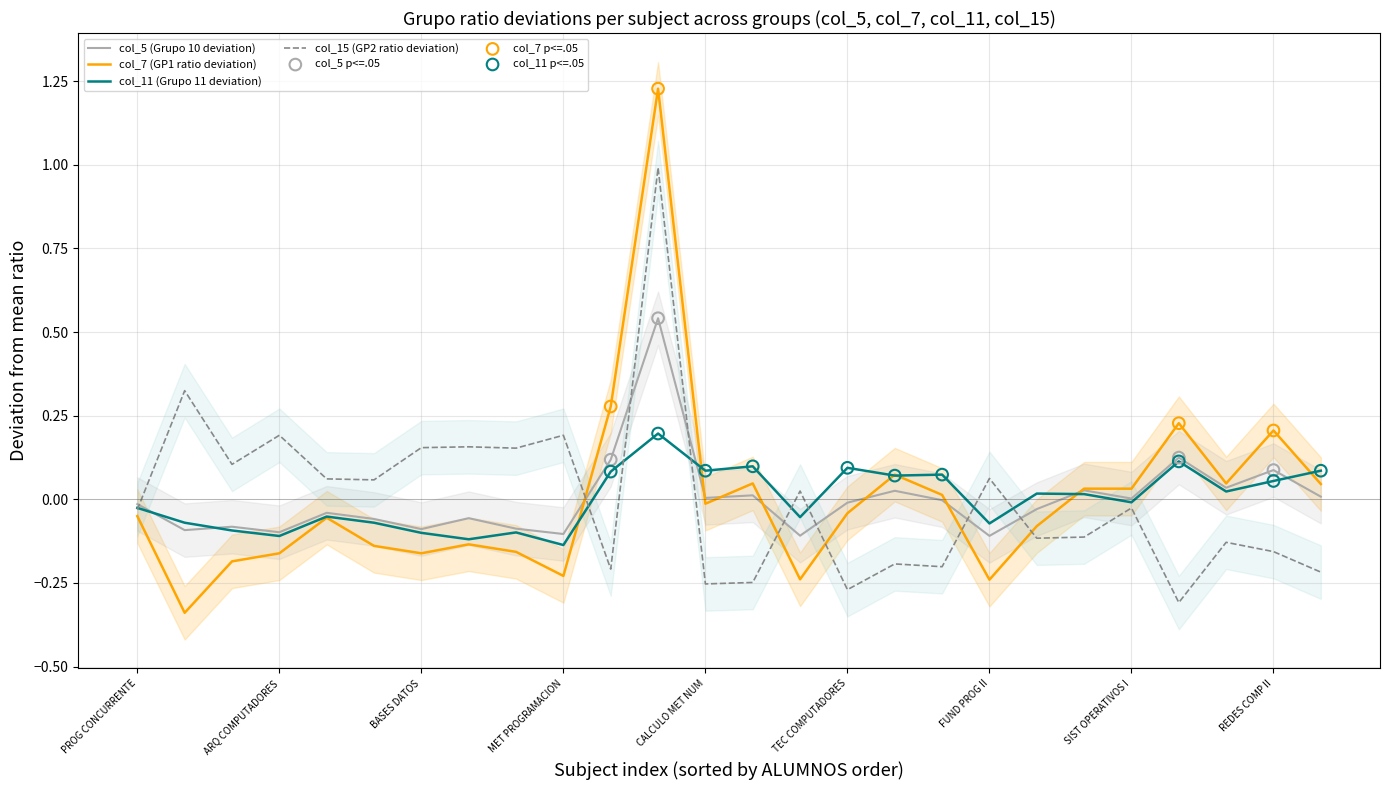

At how many categories does at least one series exceed 0?

25